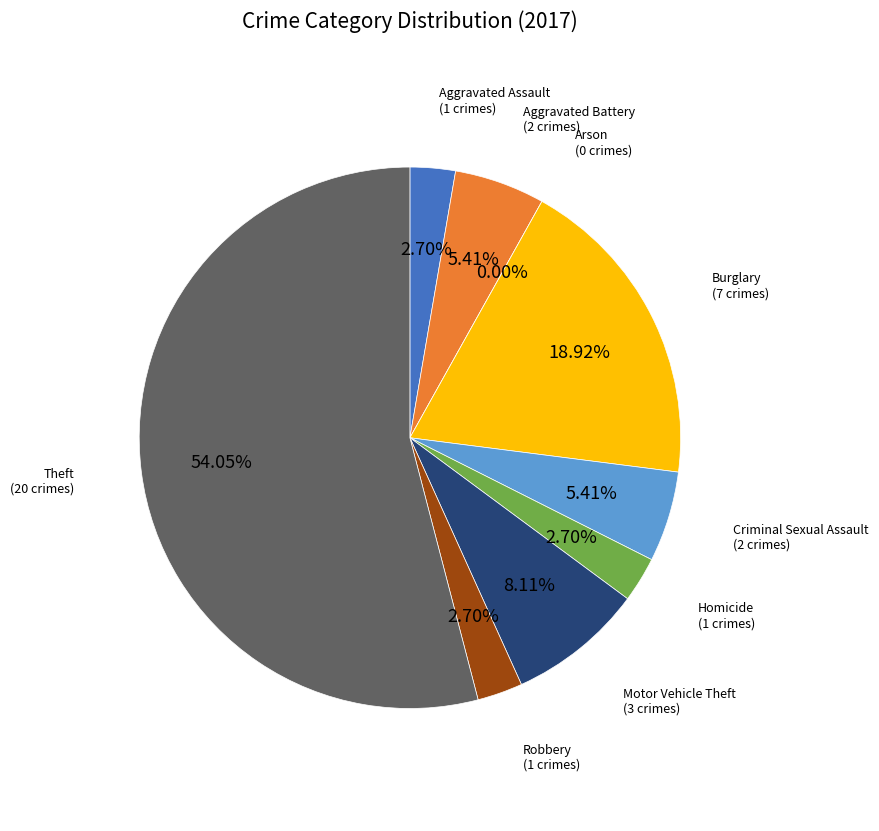

To the nearest percent, what is the average slice percentage?

11%